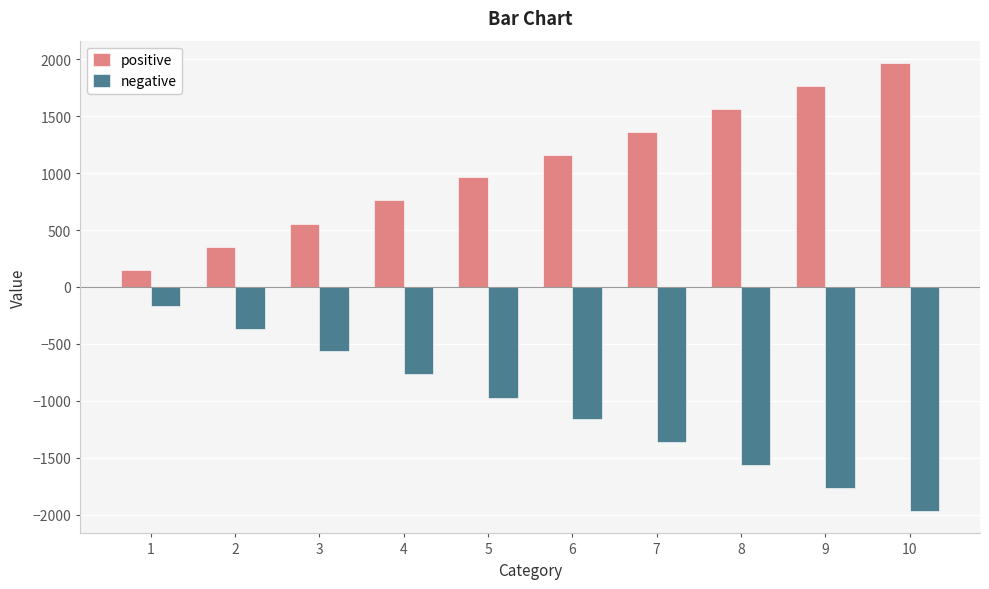

Is it true that positive equals 755 at 3?

False